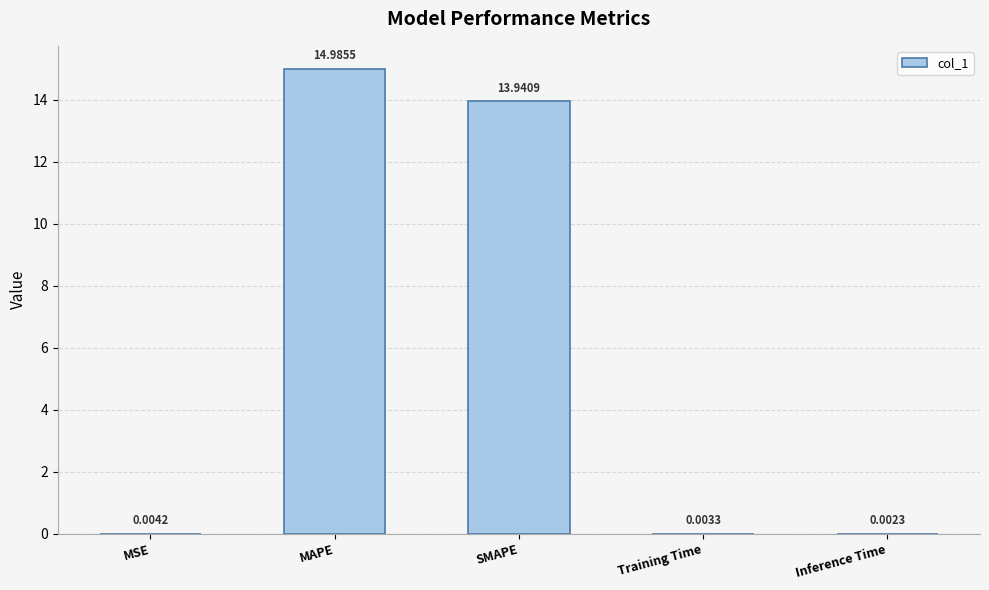

At which label is the value closest to 7?

SMAPE